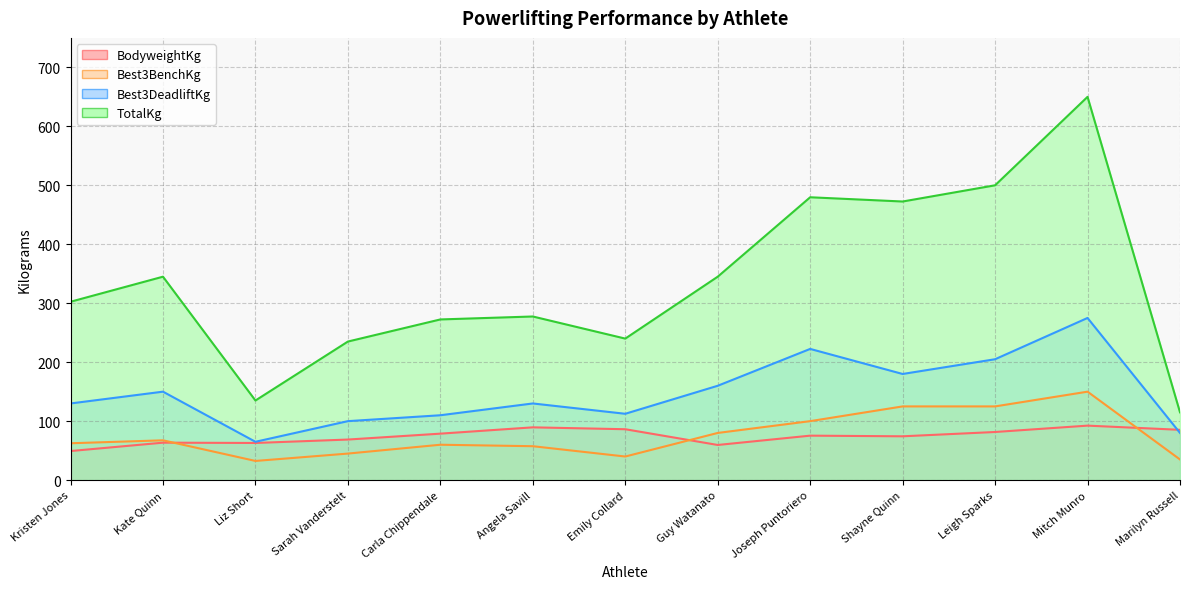

Which has a higher value, Kate Quinn or Sarah Vanderstelt?

Sarah Vanderstelt